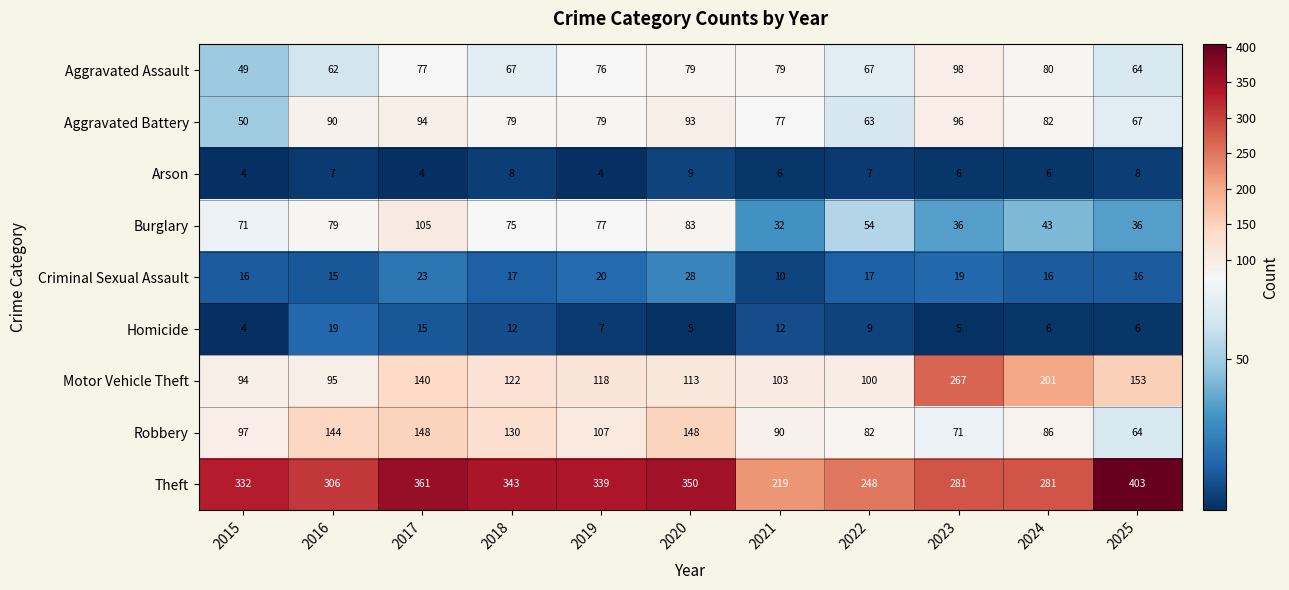

How many data points does each series have?

11